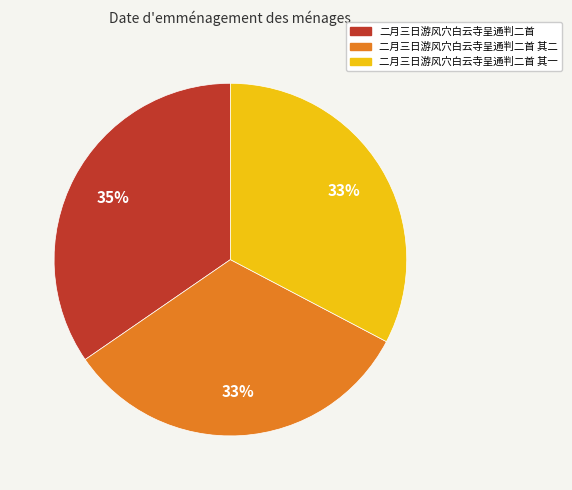

How many slices are in this pie chart?

3